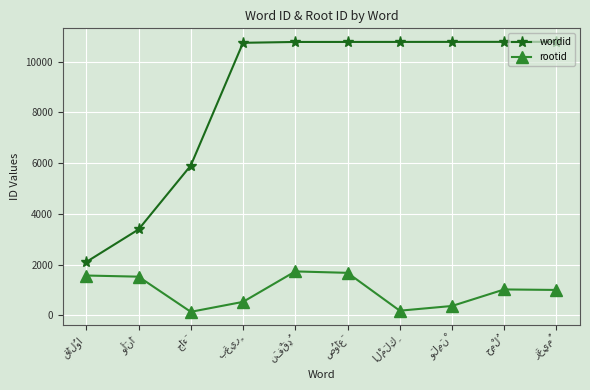

What is the value of the wordid point at the 6th from the left?

10780